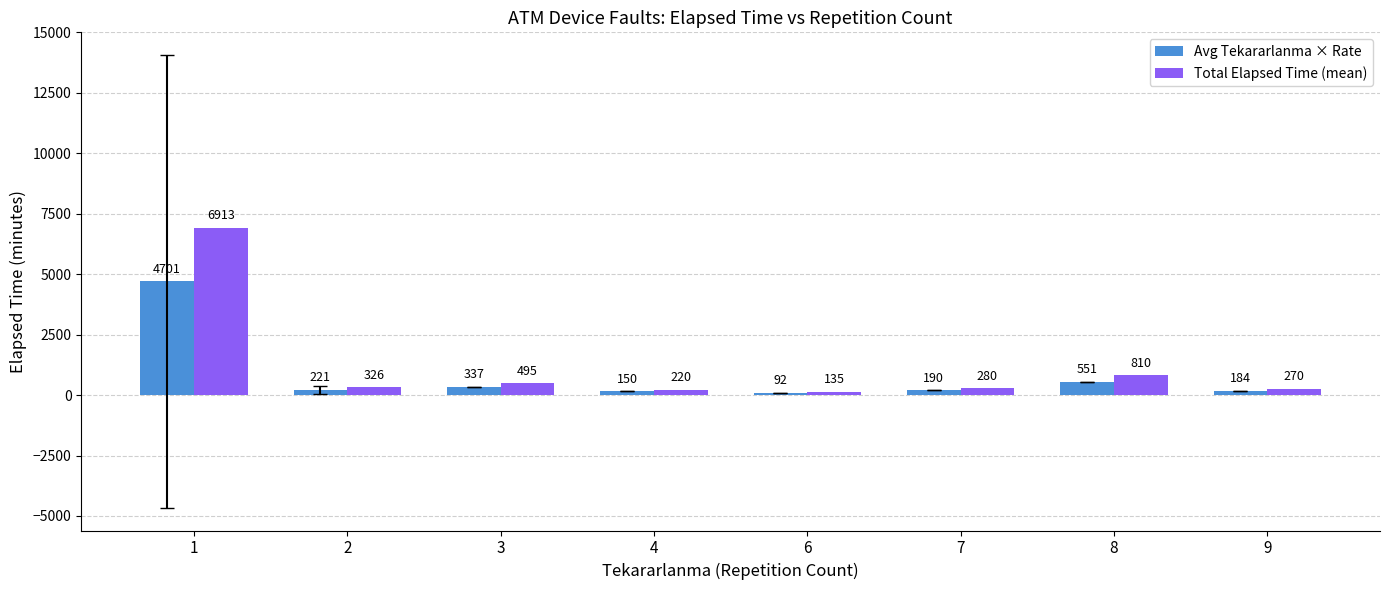

What is the approximate value of Avg Tekararlanma × Rate at 6?

91.8